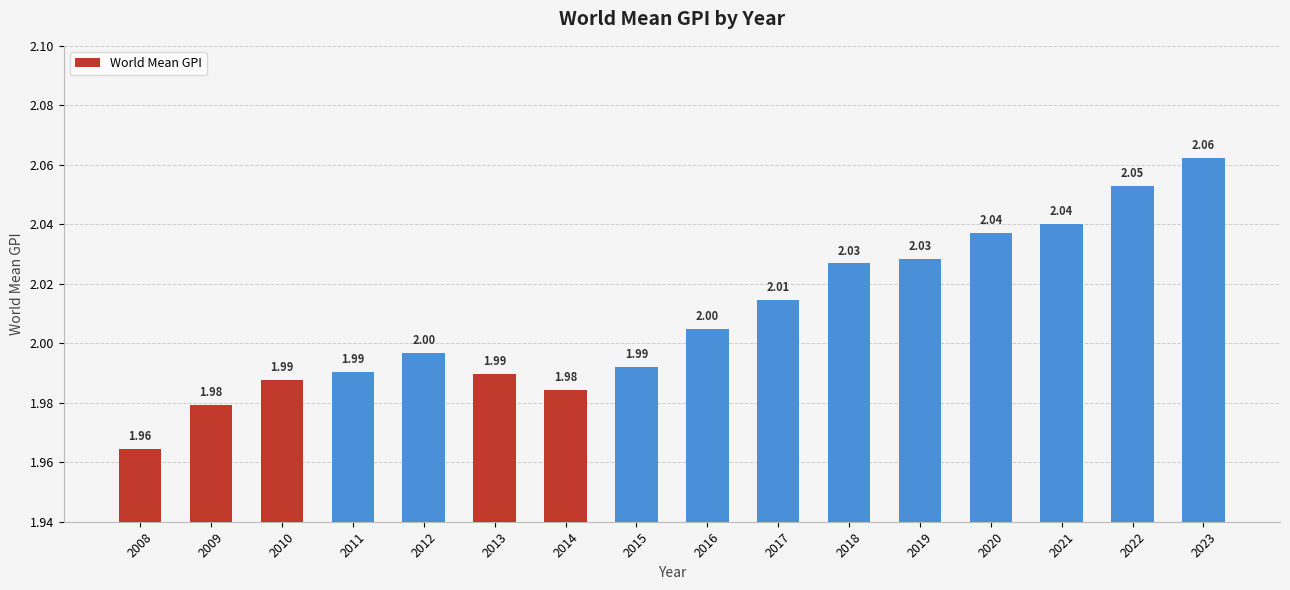

Approximately how many times larger is the value at 2019 compared to 2017?

1.0